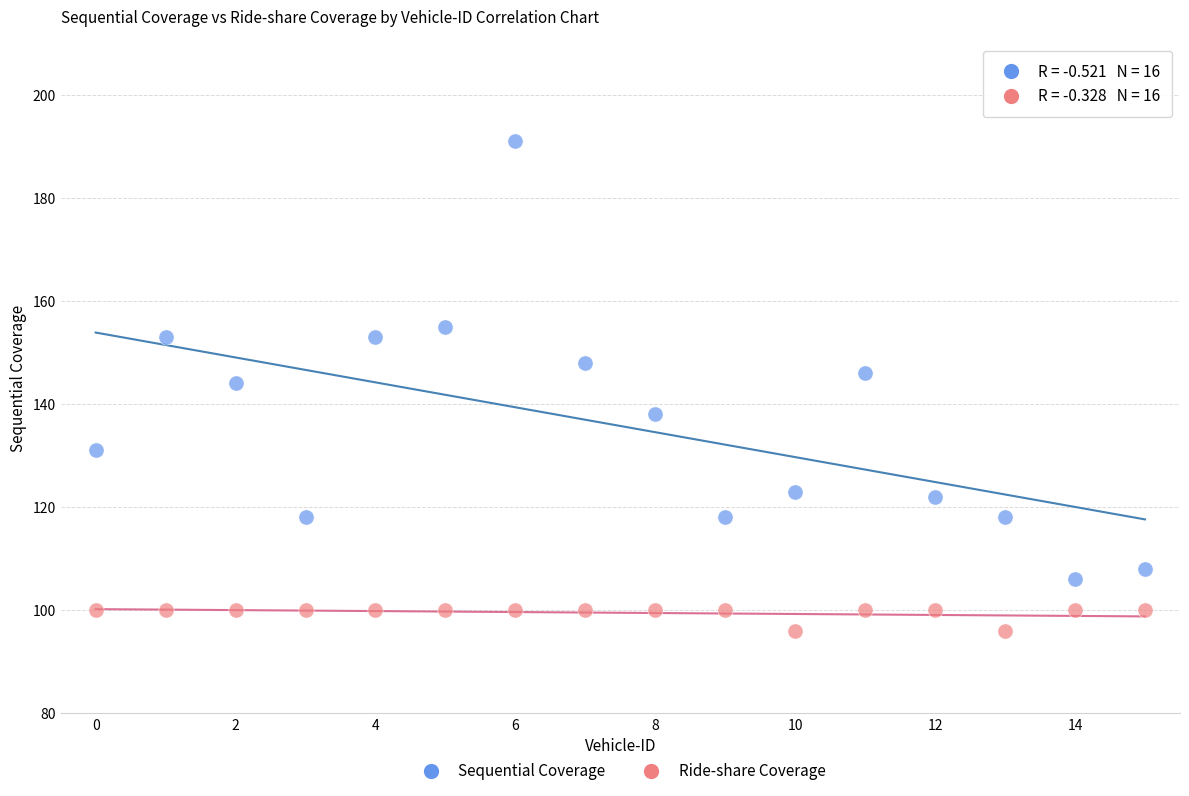

Which series contains the highest Y value?

Sequential Coverage